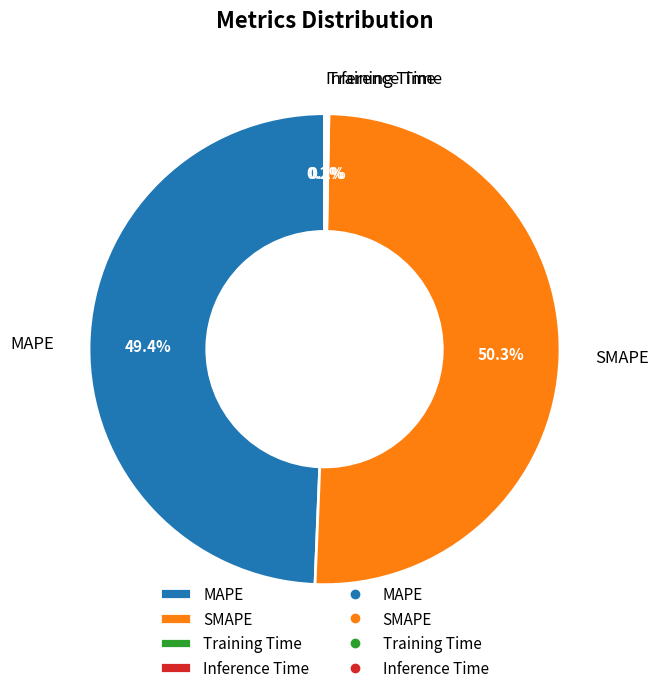

Which slice is the largest?

SMAPE